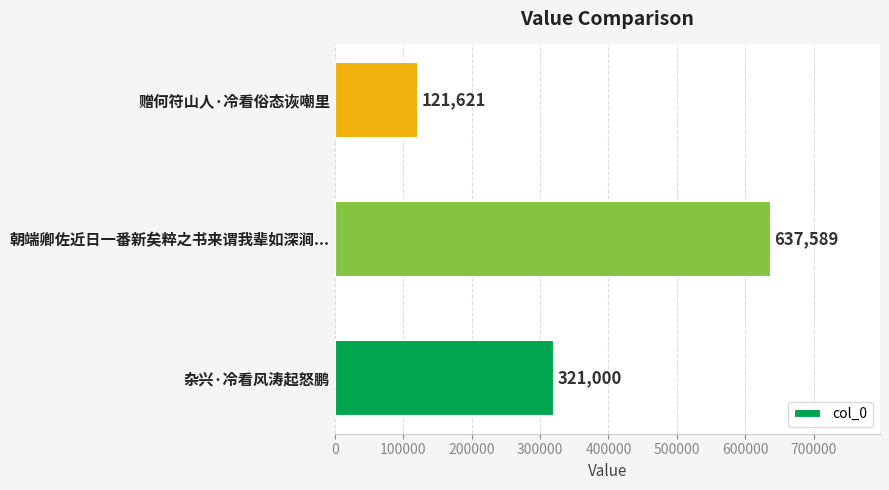

Are the bars horizontal?

Yes